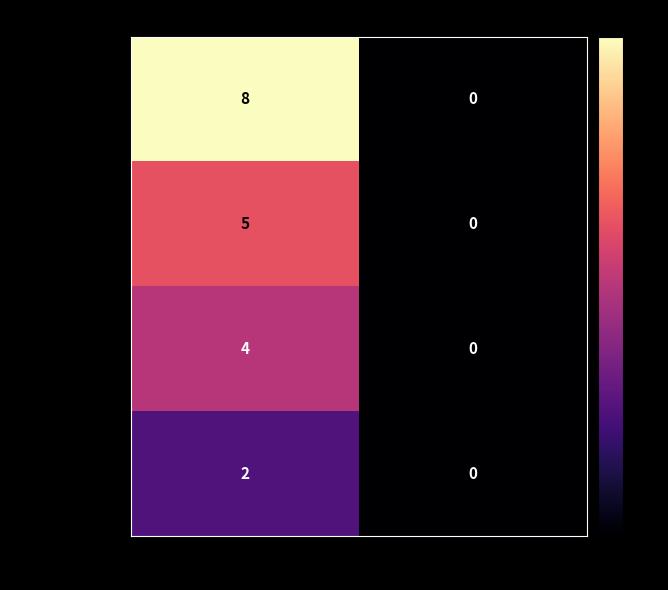

What is the greatest value displayed?

8